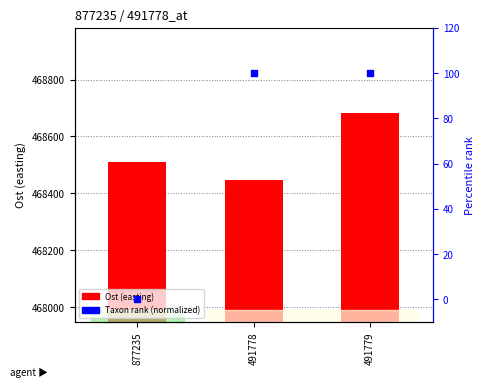

Which series contains the lowest Y value?

Taxon rank (normalized)